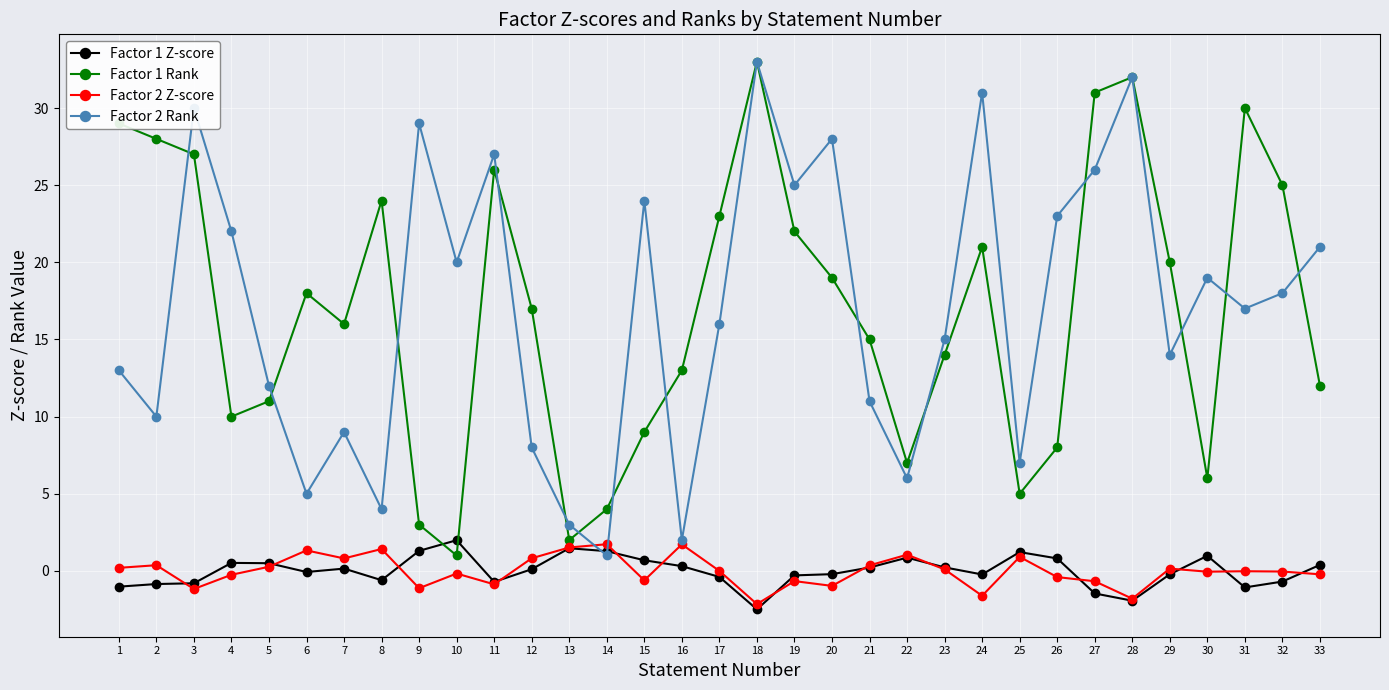

Is it true that Factor 2 Rank equals 4.8 at 13?

False